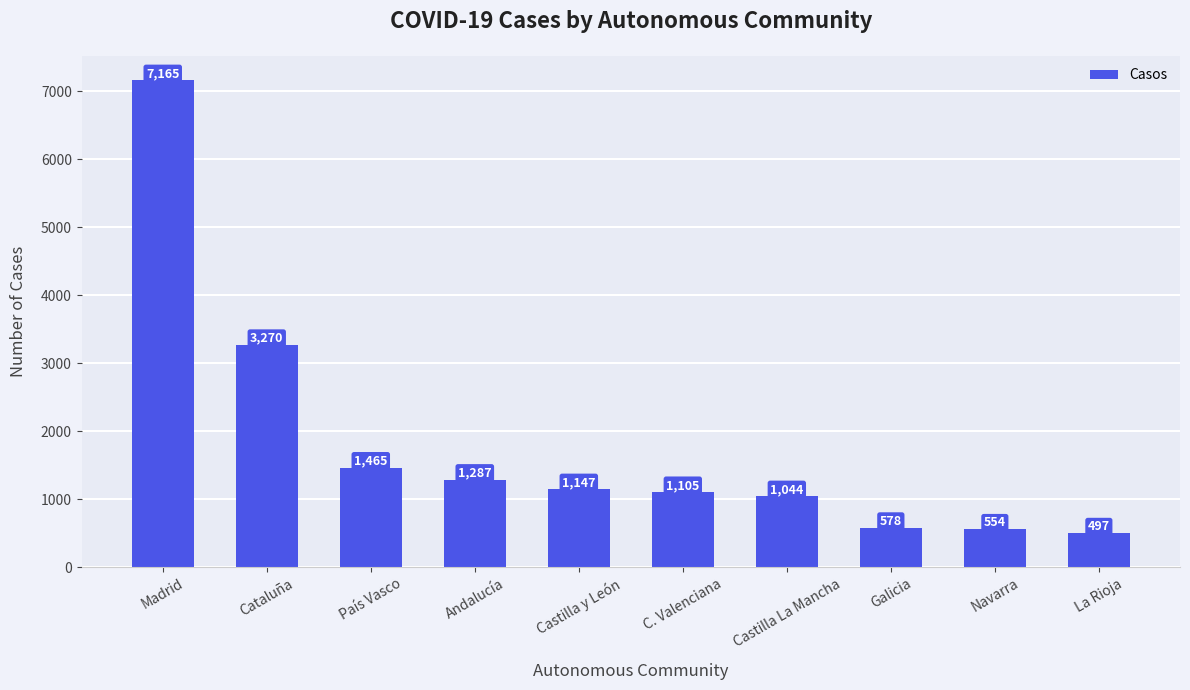

How many distinct data groups are displayed?

1